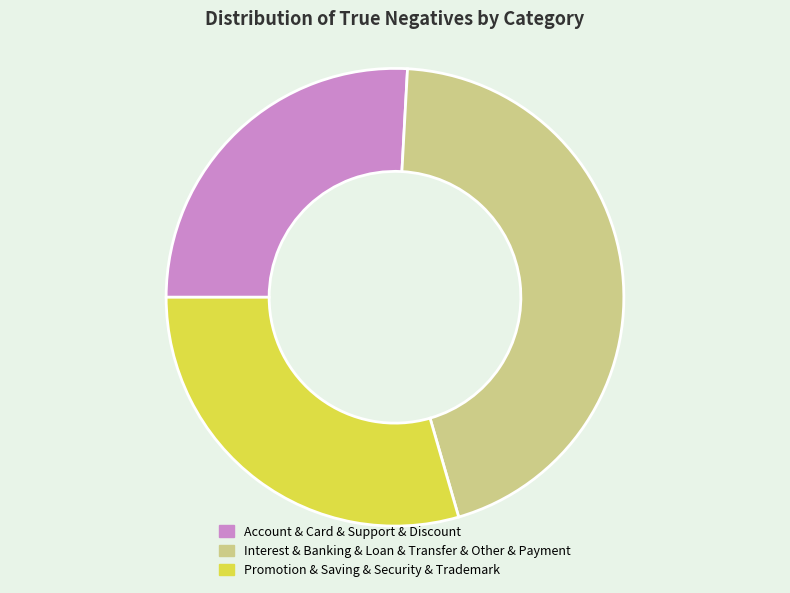

Is there a majority slice in this chart?

No